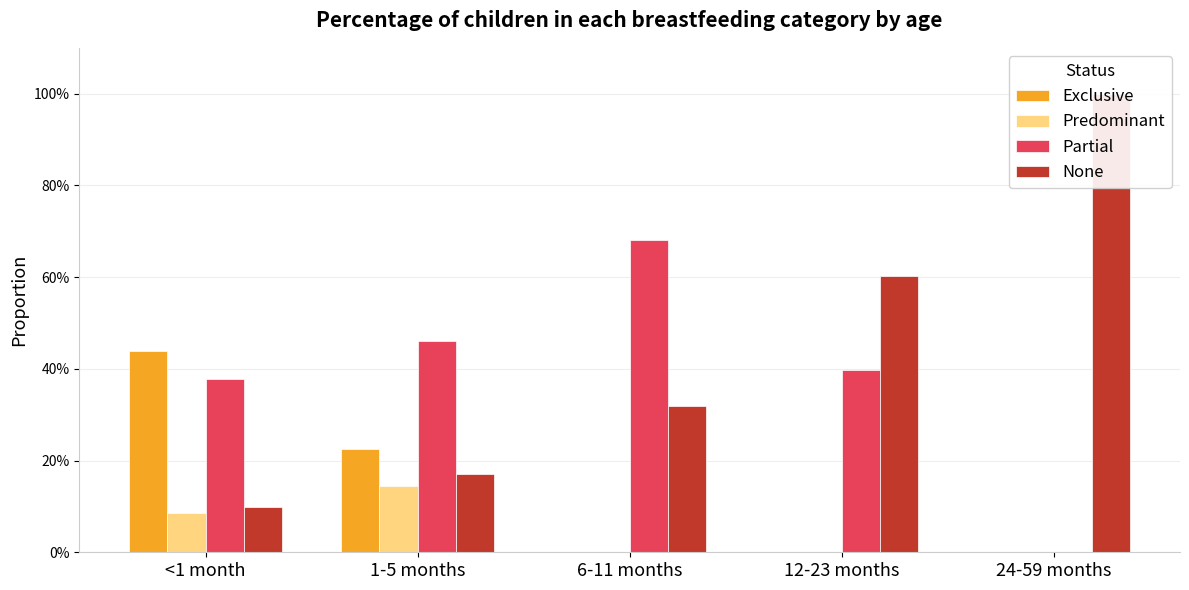

What is the sum of all Exclusive values?

0.7